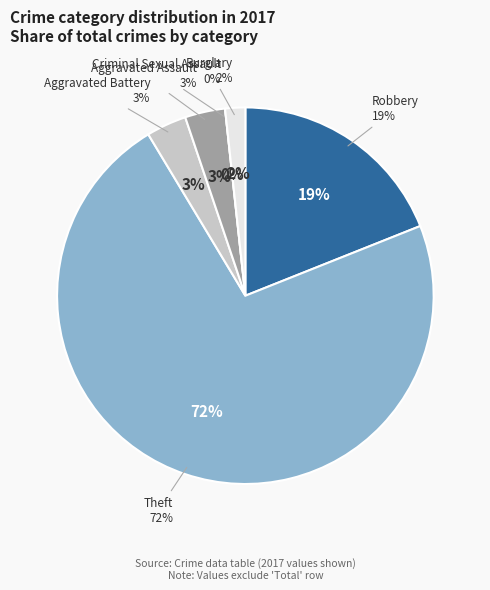

What is the largest slice in the pie chart?

Theft